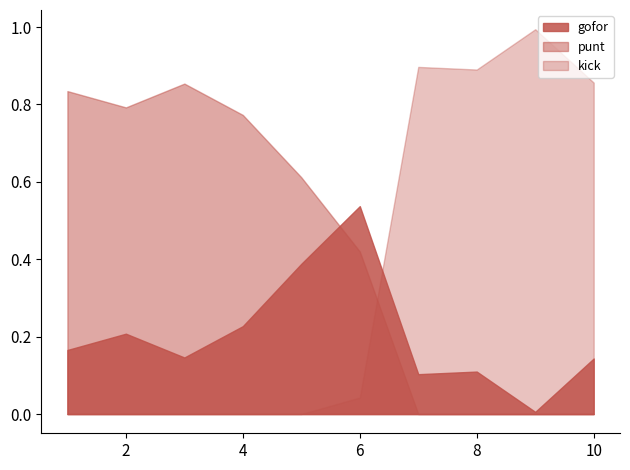

Rank the series by their maximum value, from highest to lowest.

kick, punt, gofor